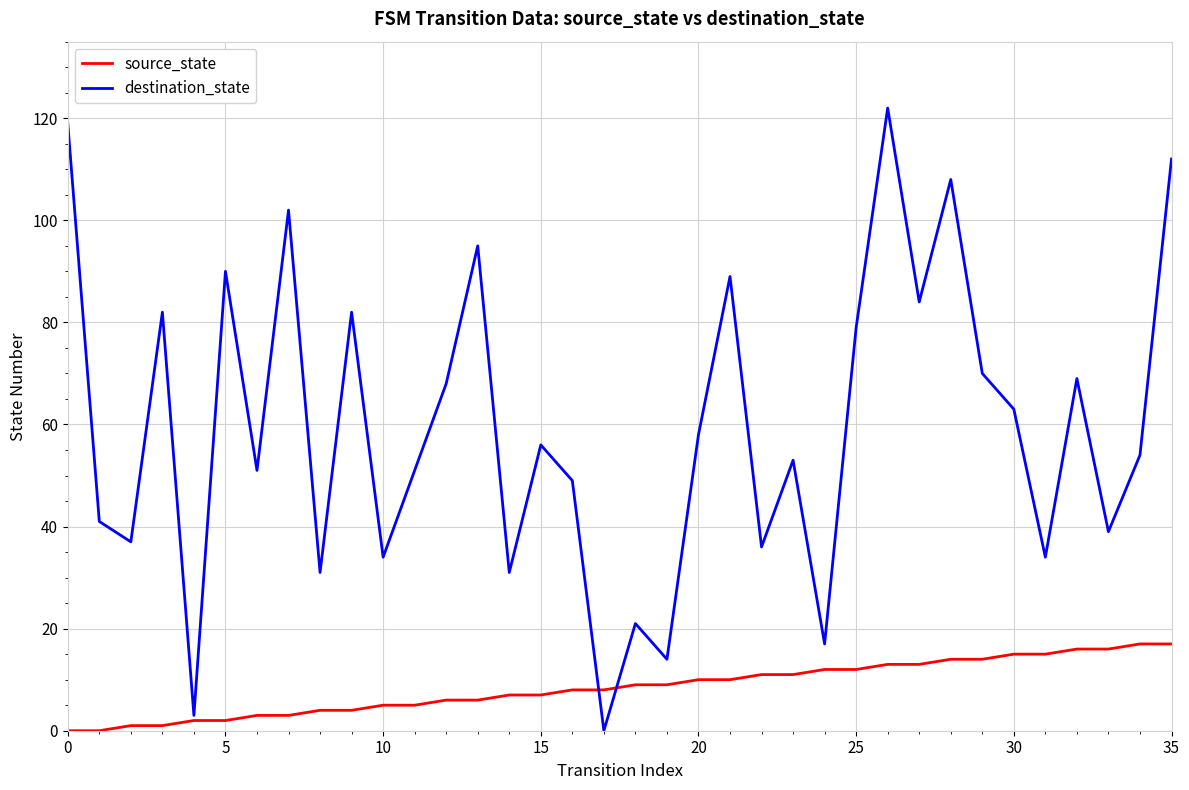

Which series has the largest total across all categories?

destination_state